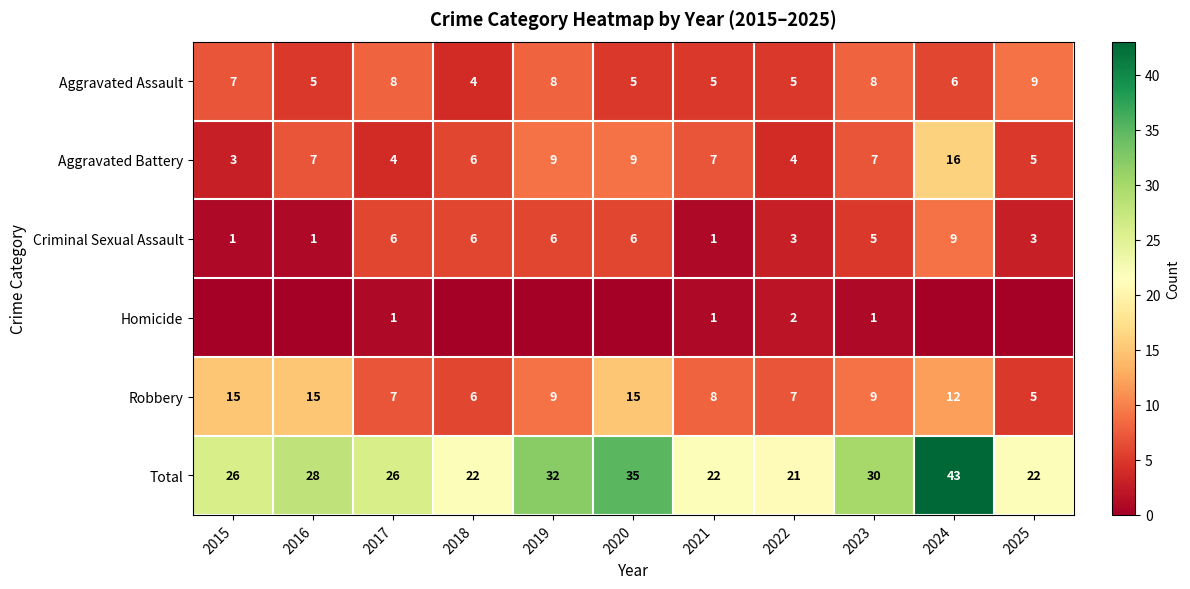

What is the spread (max minus min) of values at 2022?

19